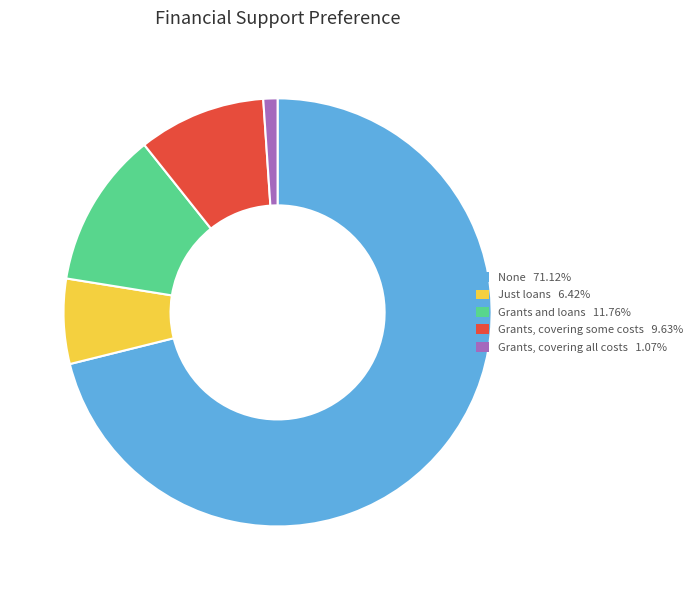

Combined, do Grants, covering some costs and Grants, covering all costs account for over 50%?

No